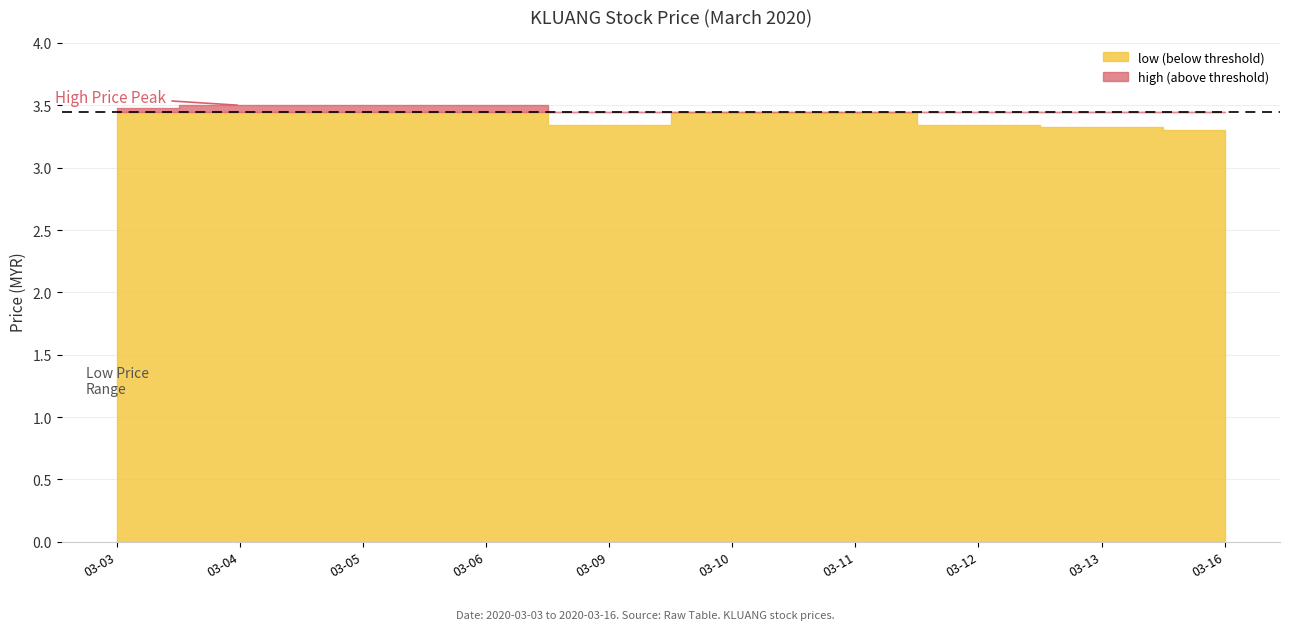

What is the difference between the second highest and second lowest values in the high series?

0.2